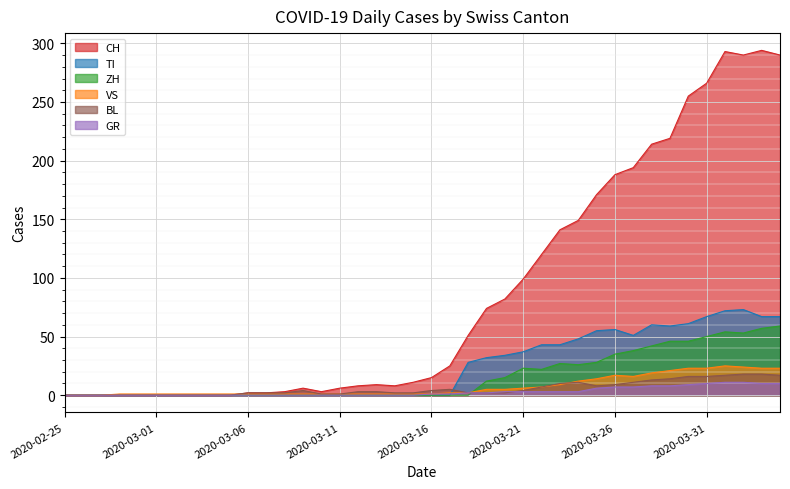

What position from the left is 2020-03-01?

6